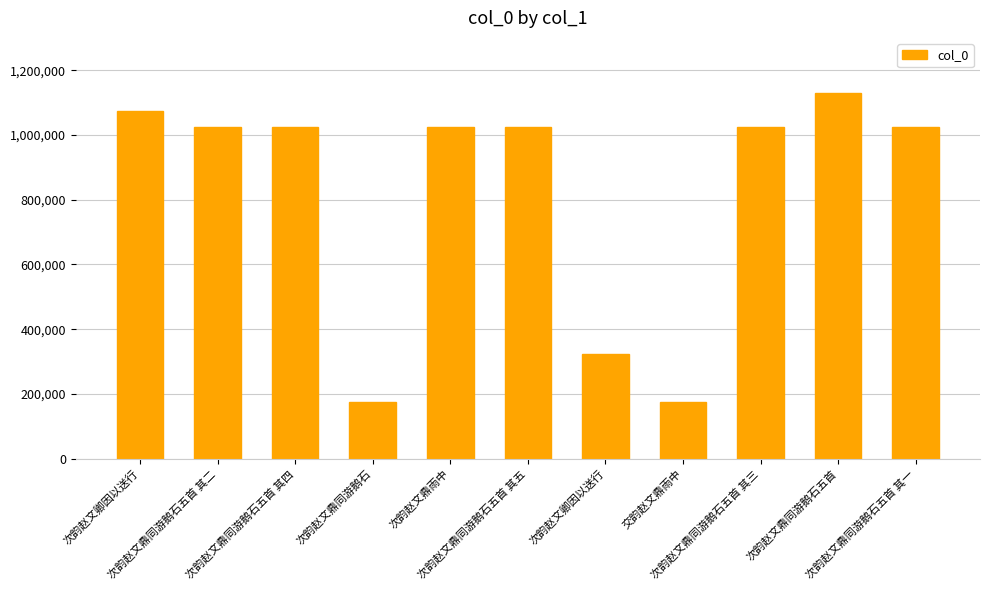

What is the sum of the values at 次韵赵文鼎同游鹅石五首 其二 and 次韵赵文鼎同游鹅石五首 其五?

2050401